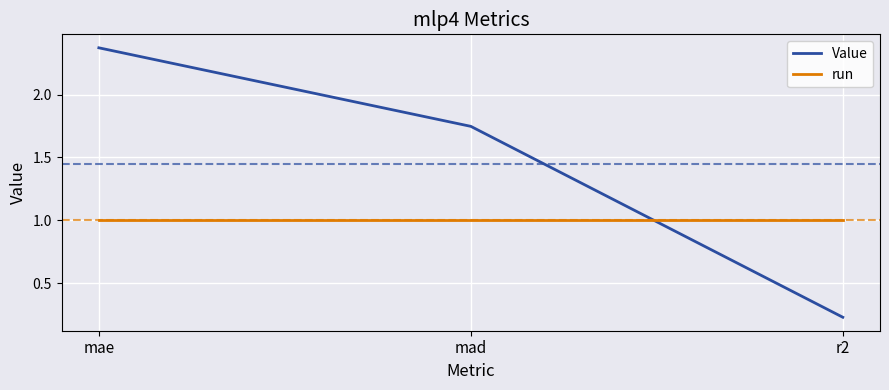

At which category is the sum across all series the highest?

mae